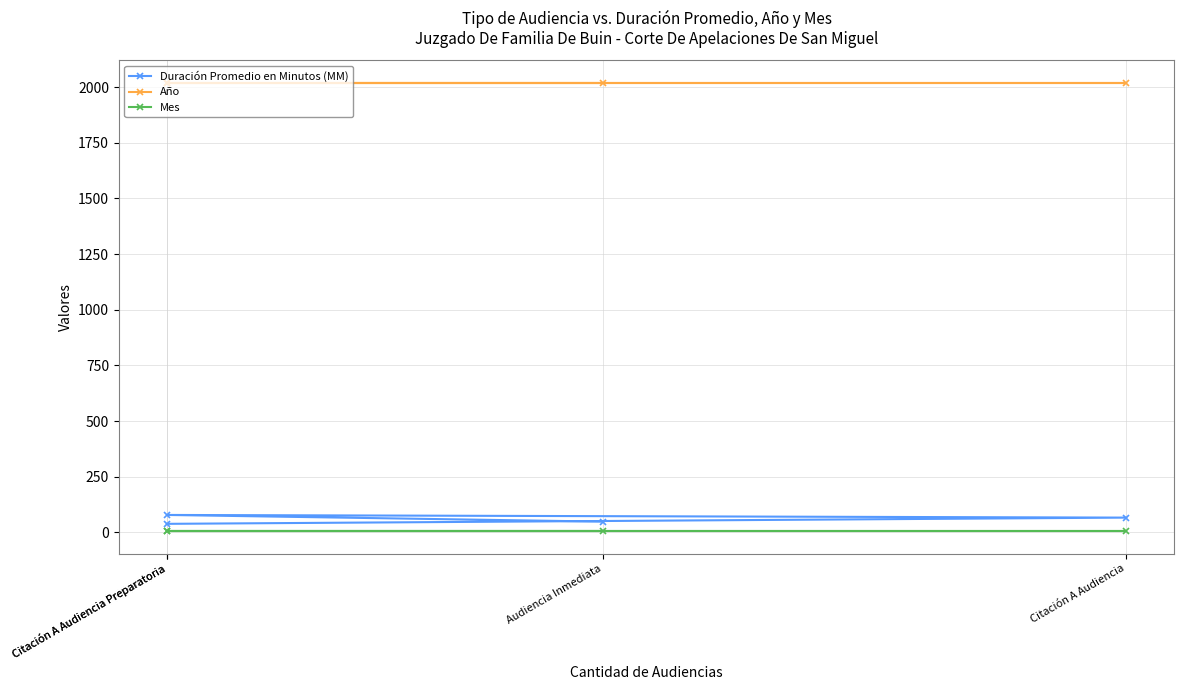

What are all the series names shown in the legend?

Duración Promedio en Minutos (MM), Año, Mes